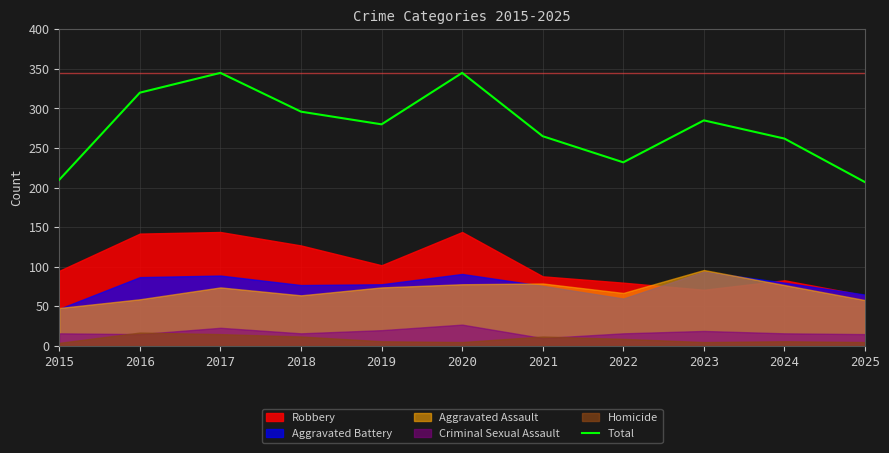

Is it true that Total equals 280 at 2019?

True